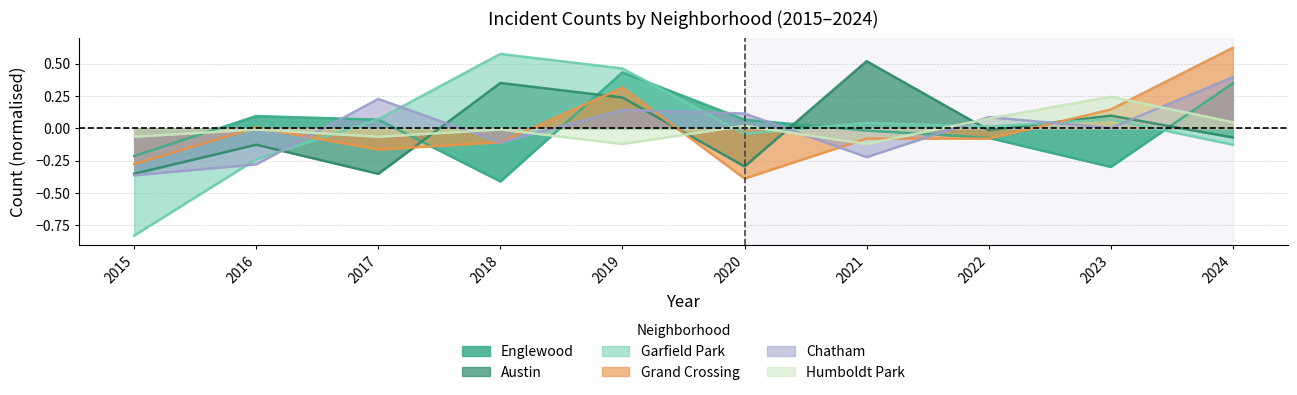

Reading left to right, transcribe all the data shown in this chart.

Englewood: 2015=-0.2	2016=0.1	2017=0.1	2018=-0.4	2019=0.4	2020=0.1	2021=-0.0	2022=-0.1	2023=-0.3	2024=0.3
Austin: 2015=-0.4	2016=-0.1	2017=-0.4	2018=0.4	2019=0.2	2020=-0.3	2021=0.5	2022=-0.0	2023=0.1	2024=-0.1
Garfield Park: 2015=-0.8	2016=-0.2	2017=0.1	2018=0.6	2019=0.5	2020=-0.0	2021=0.0	2022=0.0	2023=0.1	2024=-0.1
Grand Crossing: 2015=-0.3	2016=0.0	2017=-0.2	2018=-0.1	2019=0.3	2020=-0.4	2021=-0.1	2022=-0.1	2023=0.1	2024=0.6
Chatham: 2015=-0.4	2016=-0.3	2017=0.2	2018=-0.1	2019=0.1	2020=0.1	2021=-0.2	2022=0.1	2023=0.0	2024=0.4
Humboldt Park: 2015=-0.1	2016=-0.0	2017=-0.1	2018=-0.0	2019=-0.1	2020=0.0	2021=-0.1	2022=0.1	2023=0.2	2024=0.0